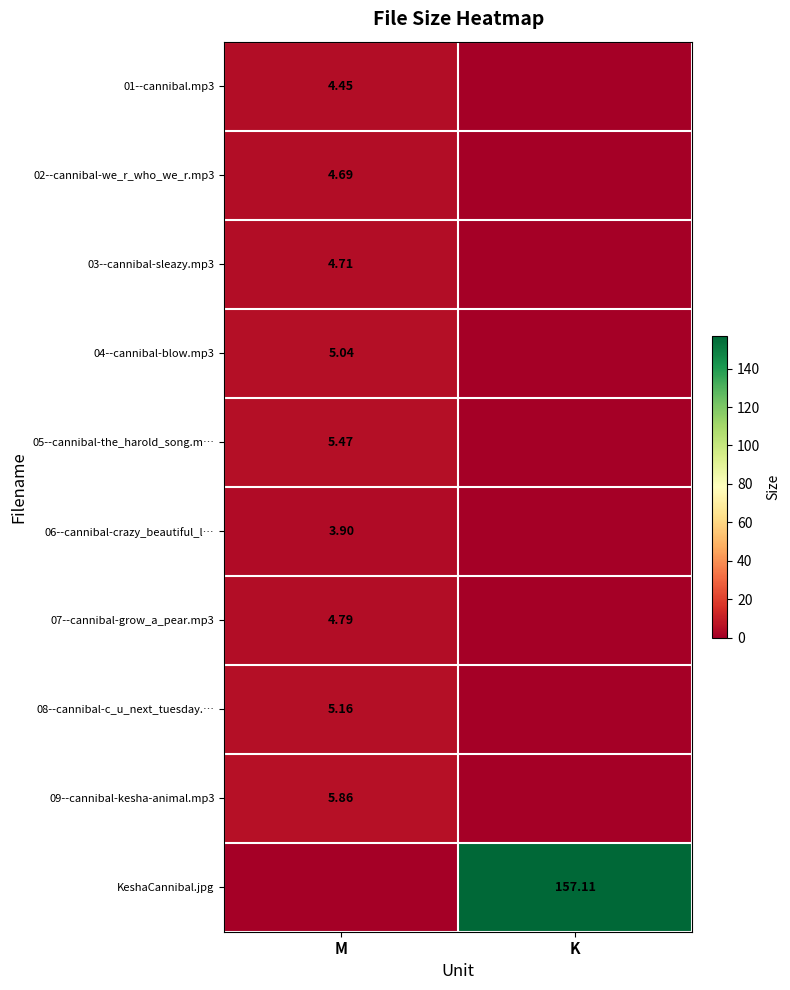

List the series in order of their peak value, highest first.

KeshaCannibal.jpg, 09--cannibal-kesha-animal.mp3, 05--cannibal-the_harold_song.m…, 08--cannibal-c_u_next_tuesday.…, 04--cannibal-blow.mp3, 07--cannibal-grow_a_pear.mp3, 03--cannibal-sleazy.mp3, 02--cannibal-we_r_who_we_r.mp3, 01--cannibal.mp3, 06--cannibal-crazy_beautiful_l…